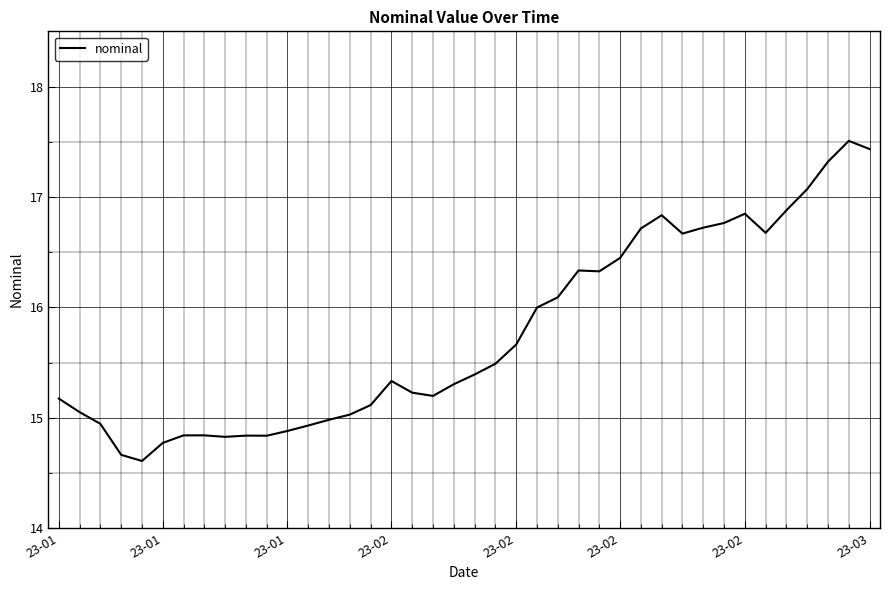

What is the minimum value shown in the chart?

14.6